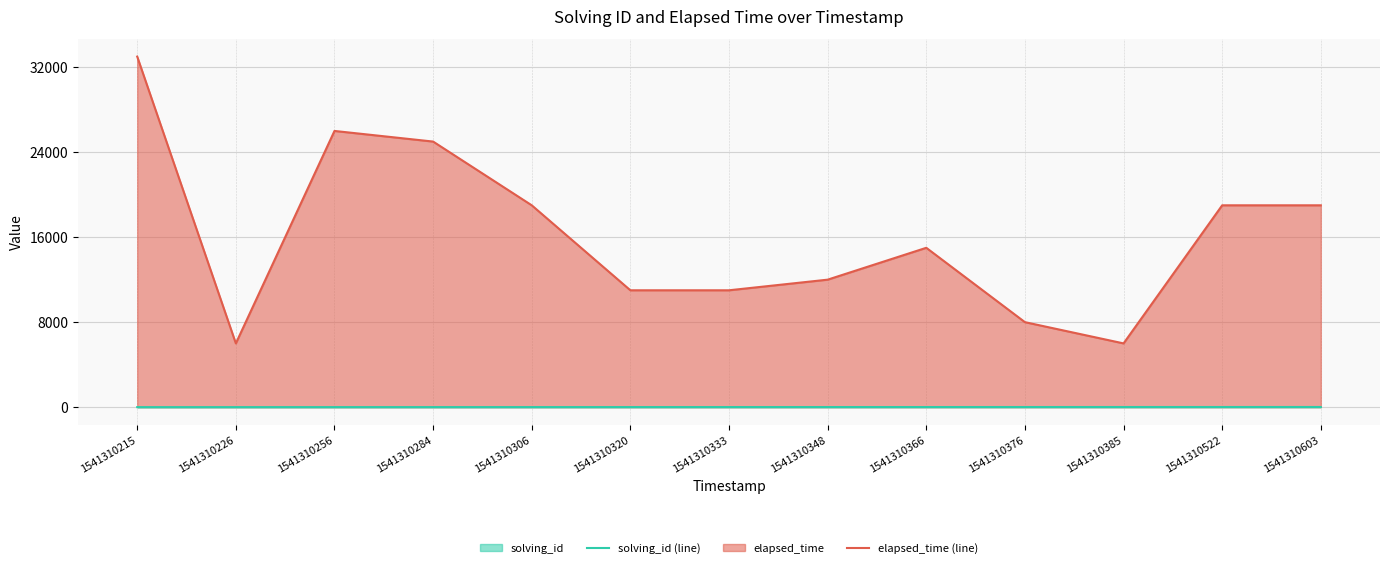

What is the average value of the solving_id (line) series?

7